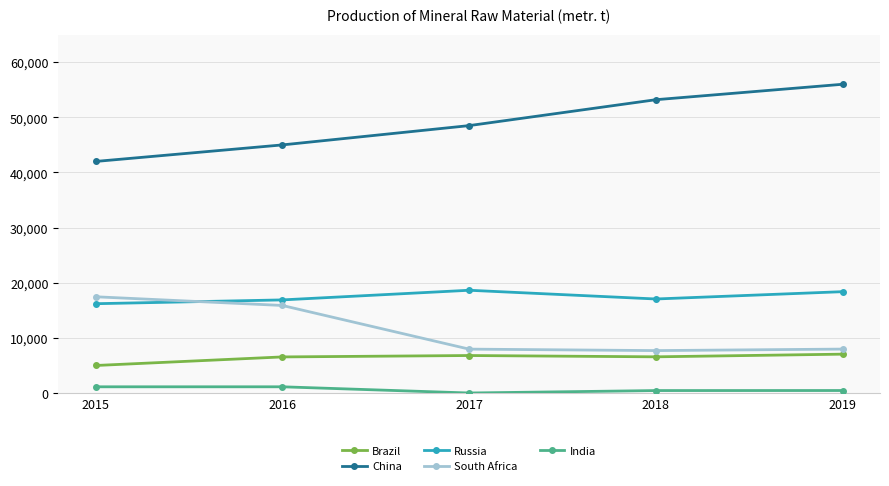

Is it true that Russia equals 12510 at 2019?

False